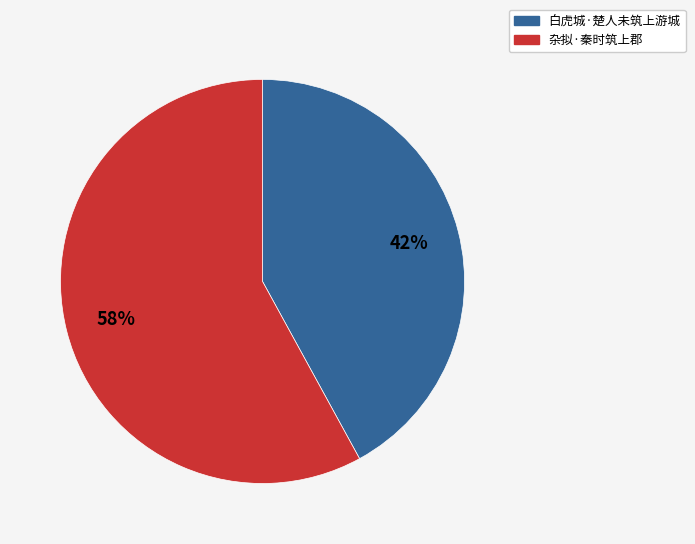

What percentage is the 杂拟·秦时筑上郡 slice, to the nearest percent?

58%